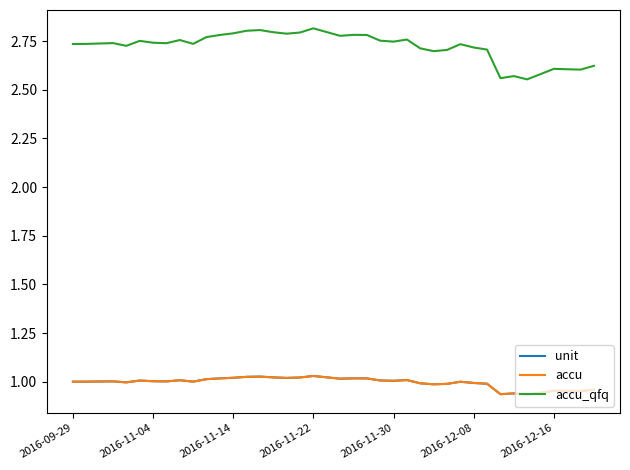

Does the chart have visible grid lines?

No